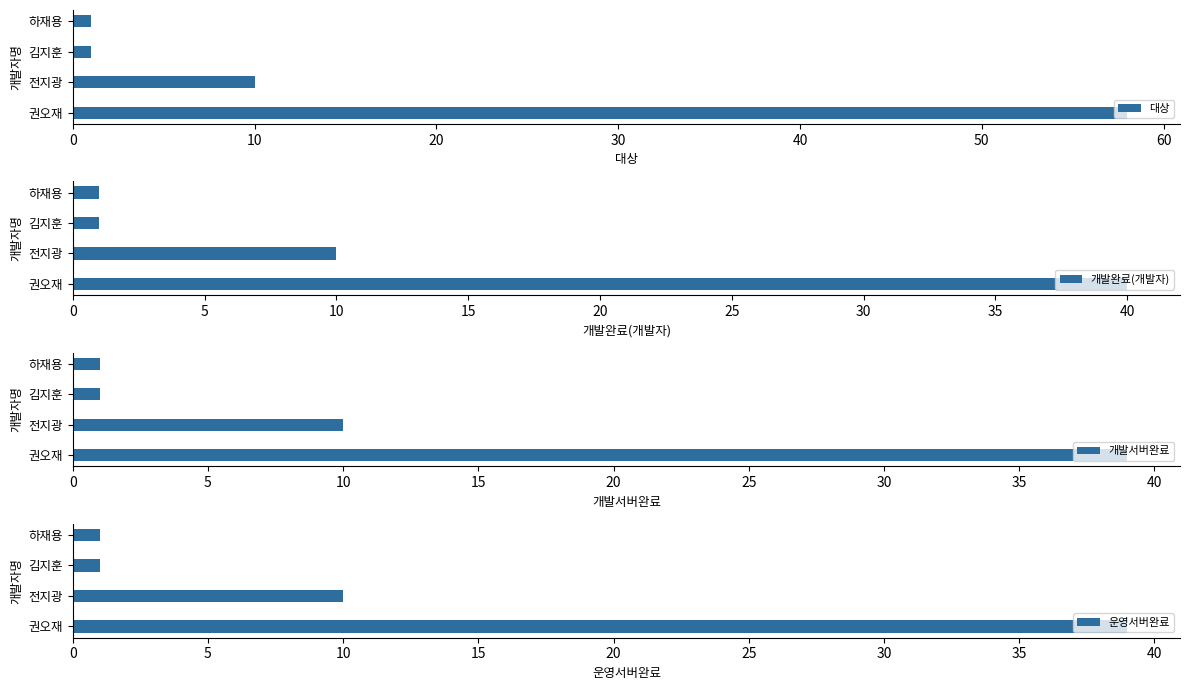

What is the highest value of the 대상 series?

58